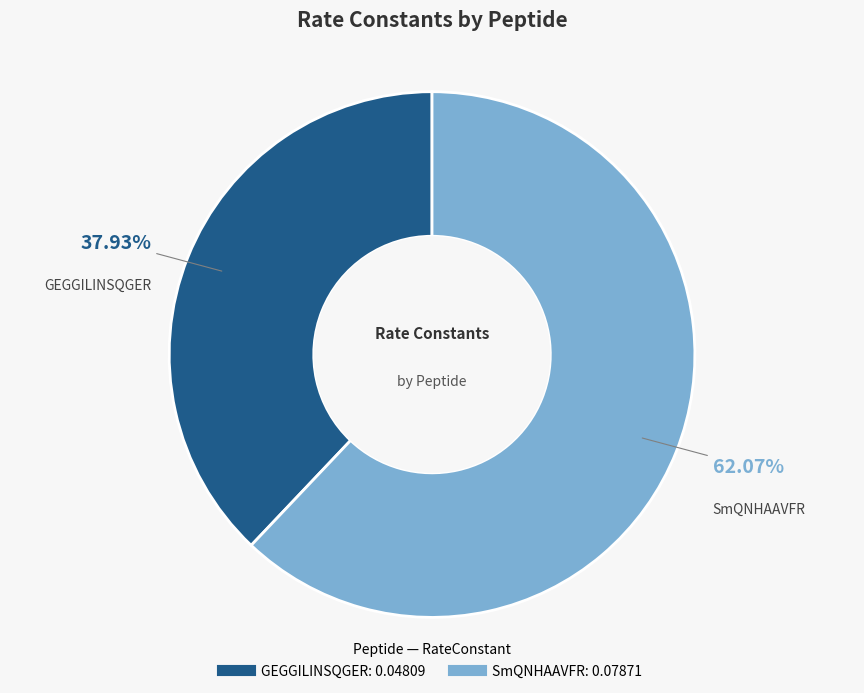

Do SmQNHAAVFR and GEGGILINSQGER together represent more than half of the pie?

Yes